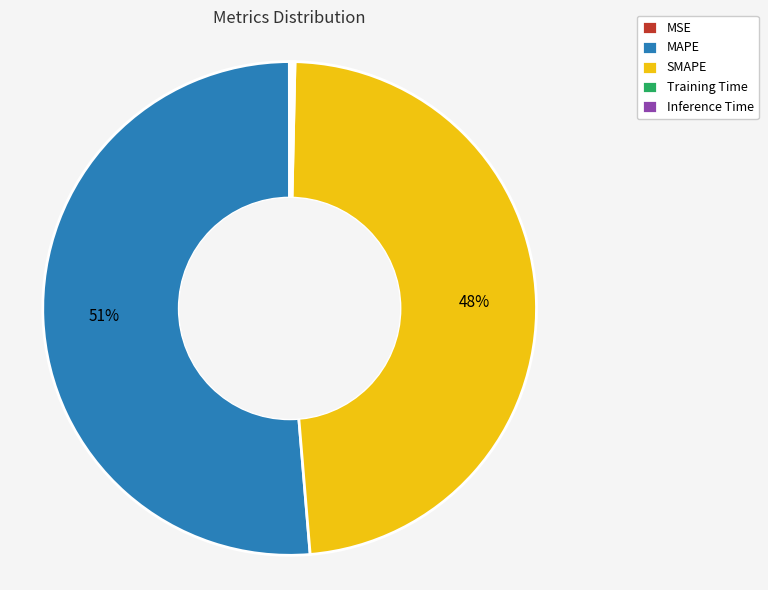

To the nearest percent, what portion does SMAPE represent?

48%